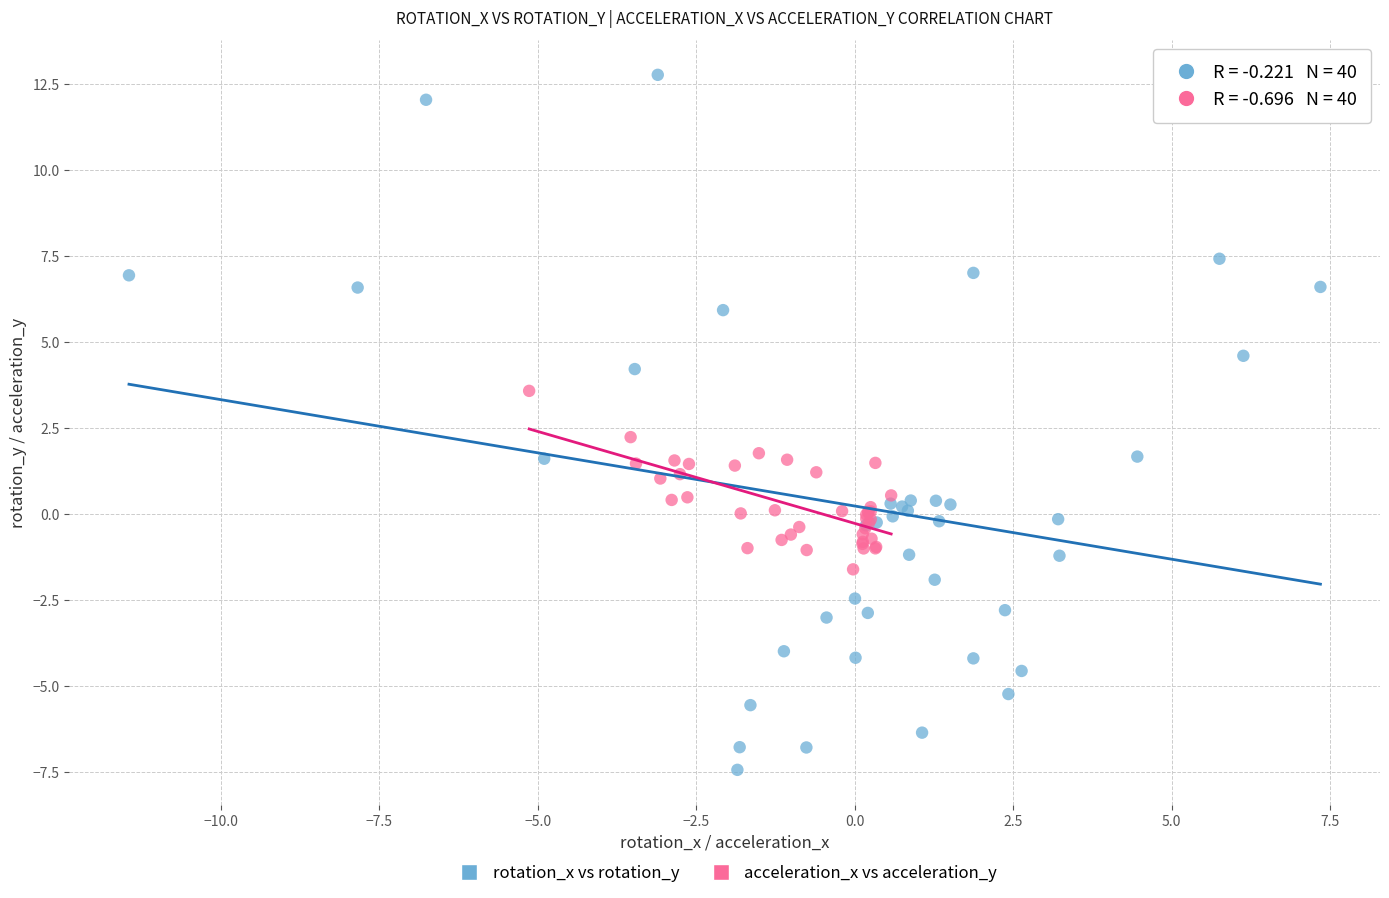

Which series contains the highest Y value?

rotation_x vs rotation_y